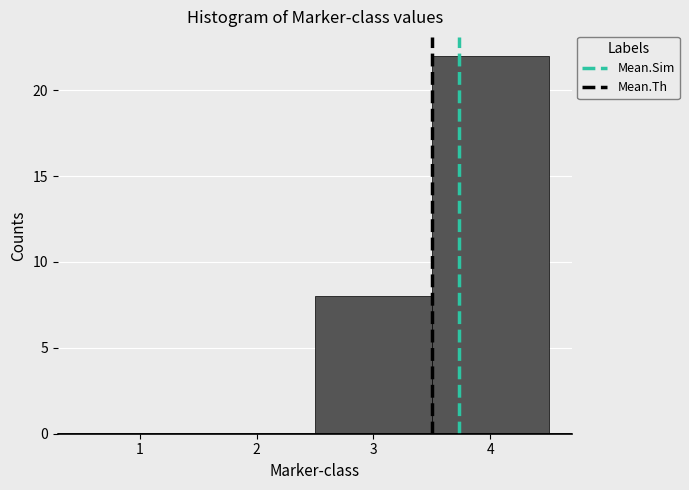

Reading left to right, list every bar in this chart as the range it spans on the x-axis followed by its height. The values are not printed on the chart, so give them approximately, as read against the axis.

0.5 to 1.5: 0
1.5 to 2.5: 0
2.5 to 3.5: 8
3.5 to 4.5: 22